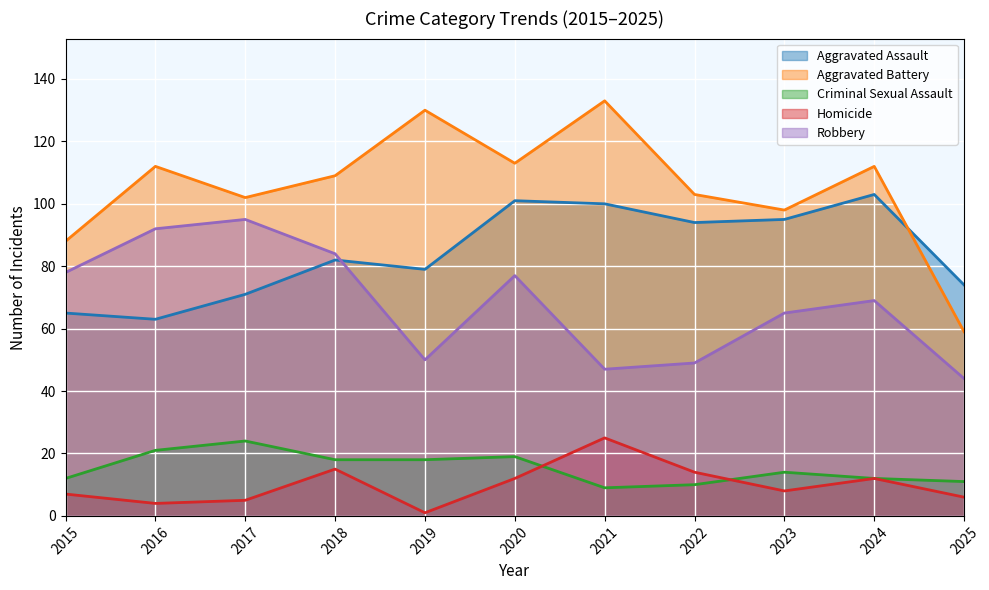

What is the value of the Robbery point at the 10th from the left?

69